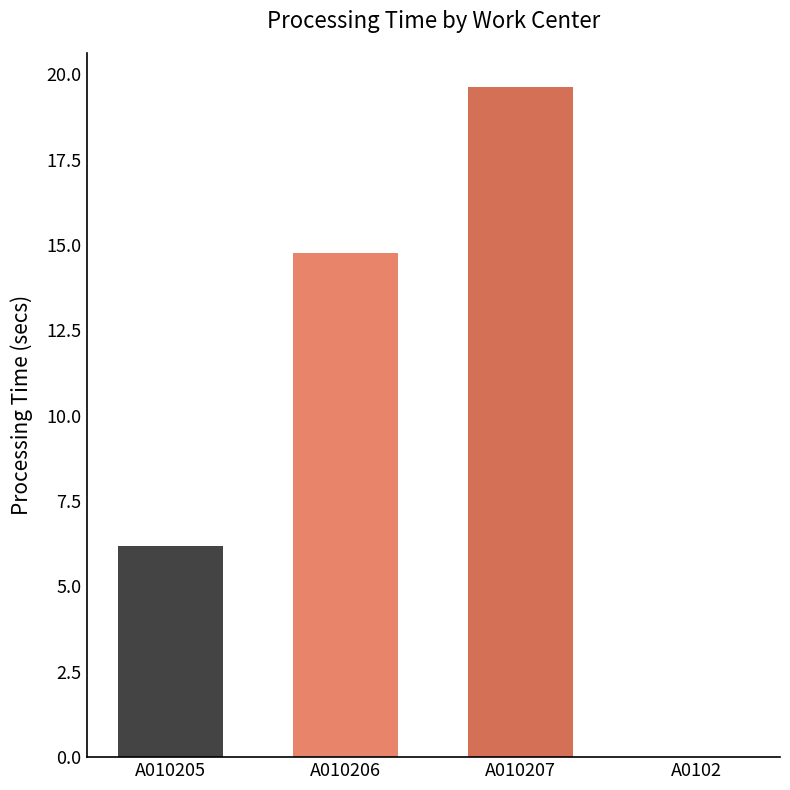

Where is the data nearest to the value 9?

A010205